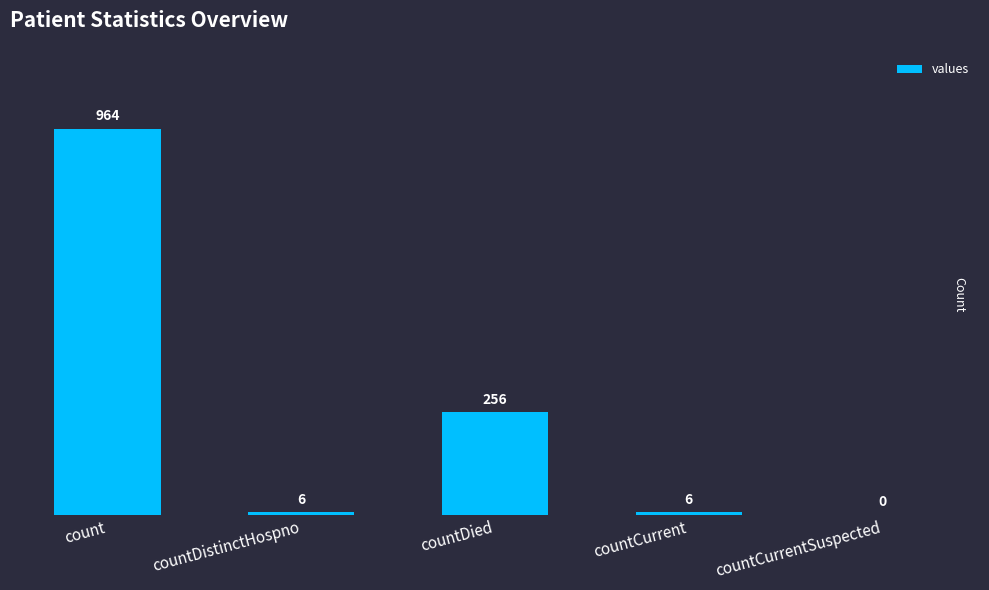

At which category does the chart reach its peak across all series?

count